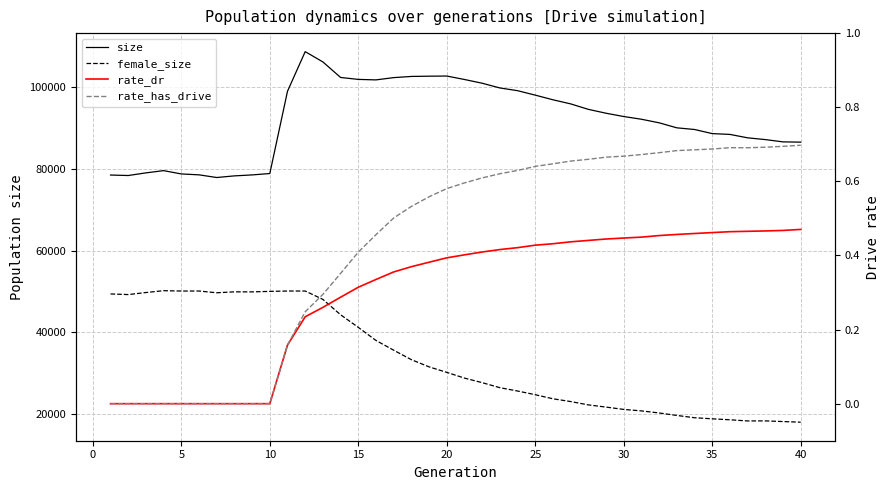

Which series has the largest range (max minus min)?

female_size